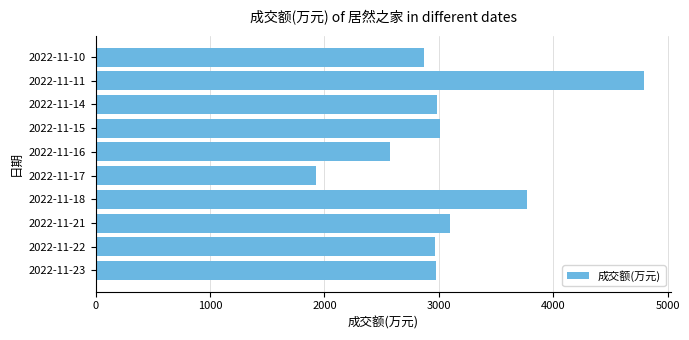

What is the difference between the second highest and minimum values?

1845